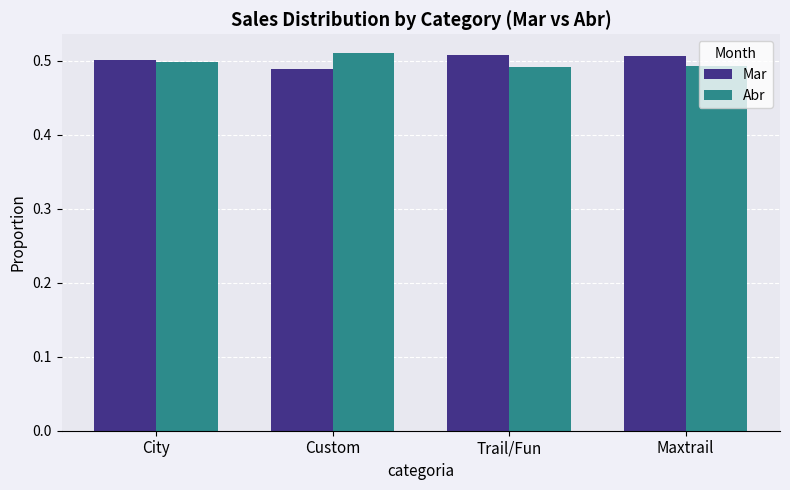

At how many categories does at least one series exceed 0?

4